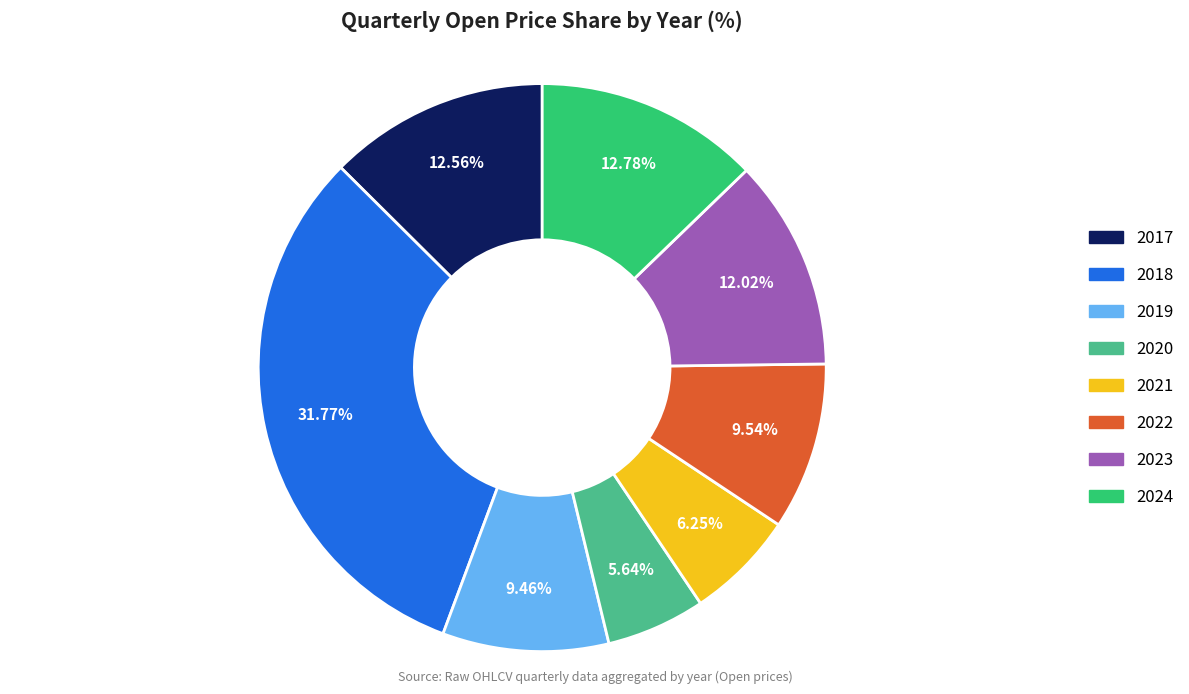

How many slices are in this pie chart?

8